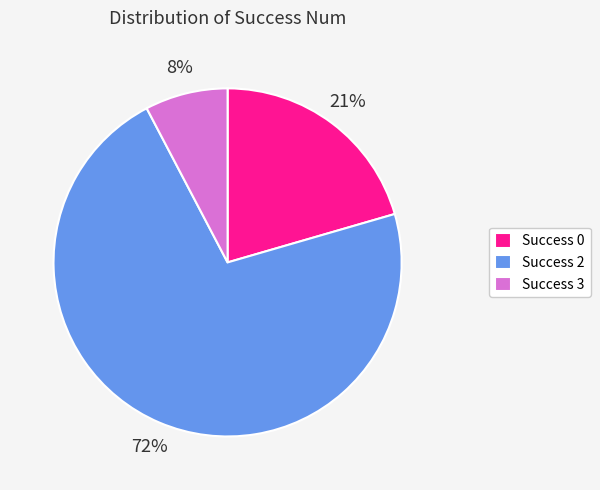

Which has a higher value, Success 0 or Success 3?

Success 0